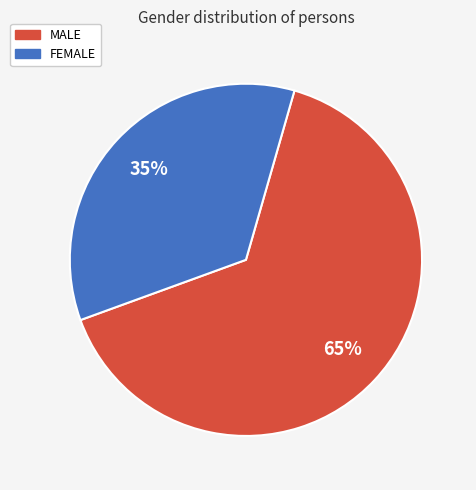

To the nearest percent, what is the average slice percentage?

50%